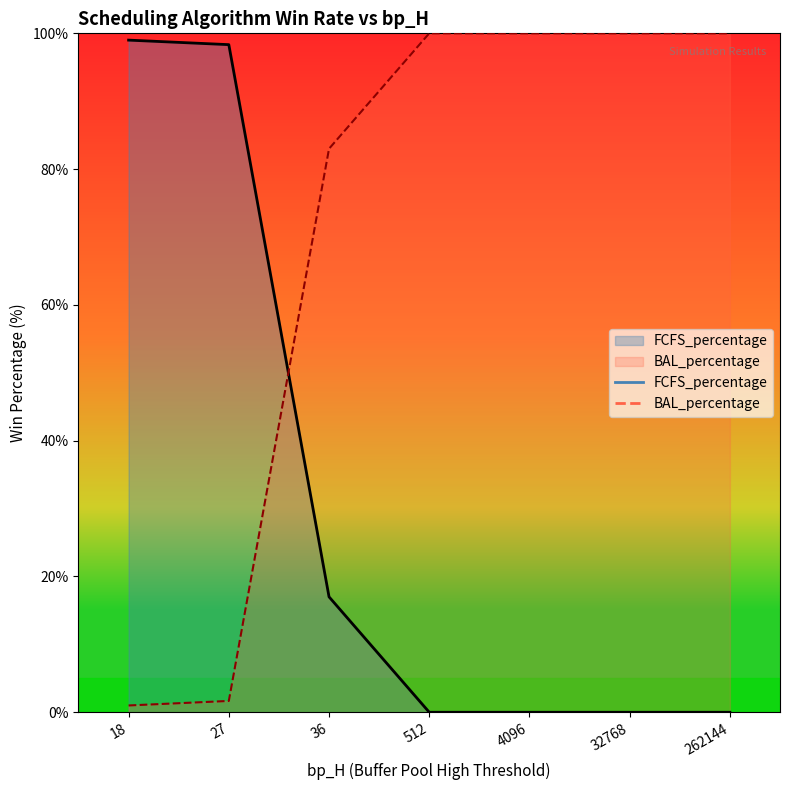

What is the label of the 14th point from the right?

36